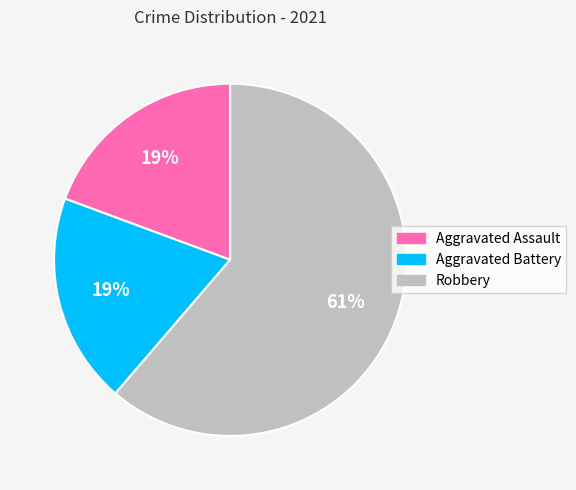

To the nearest percent, what portion does Aggravated Assault represent?

19%